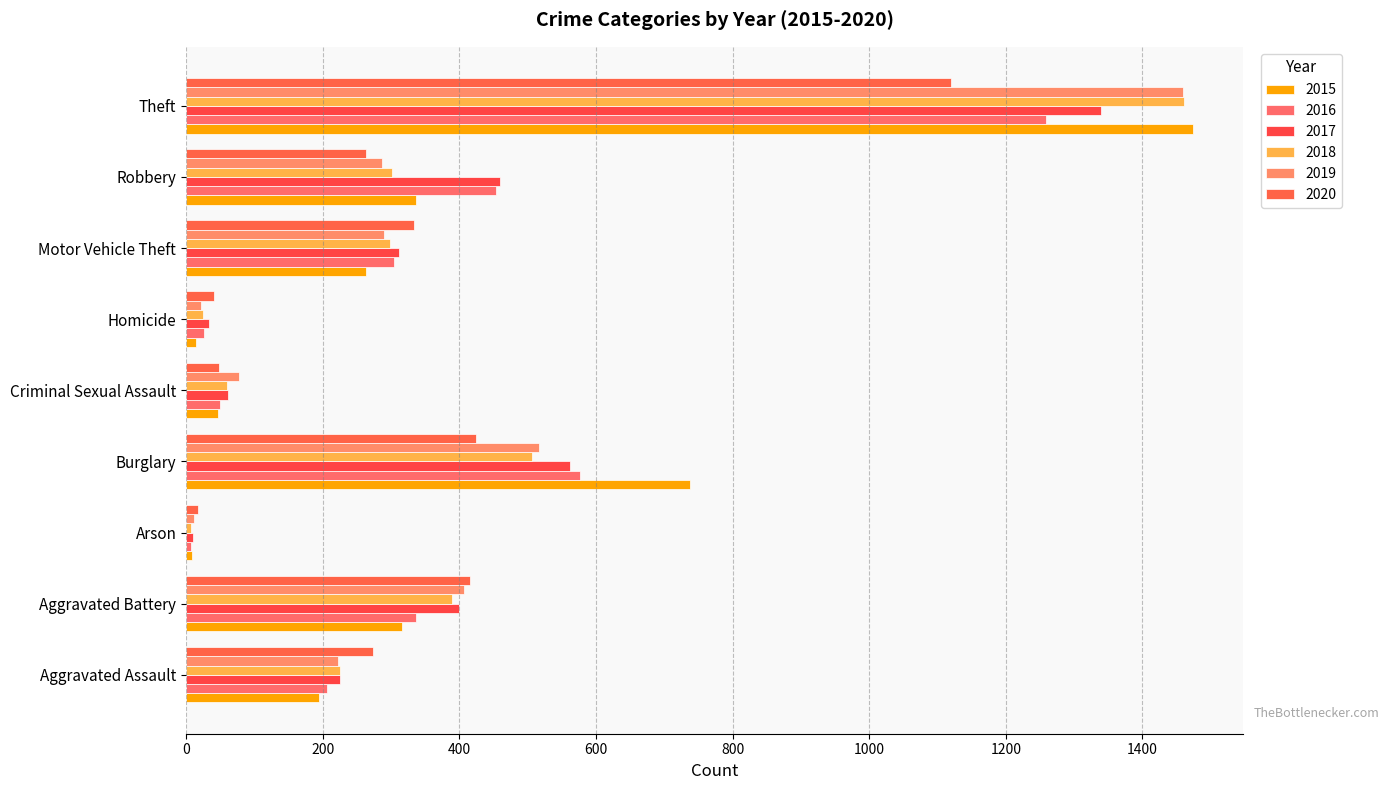

Is it true that 2016 equals 9 at Arson?

False